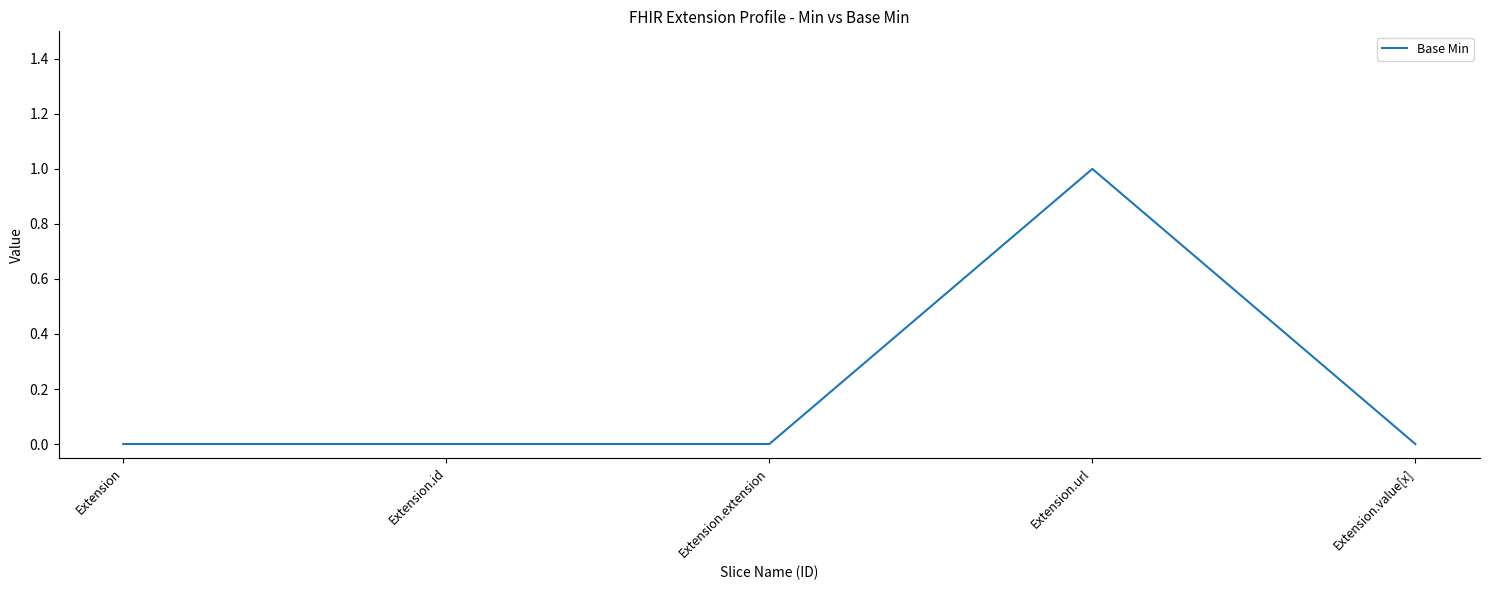

Which has a higher value, Extension.extension or Extension.url?

Extension.url